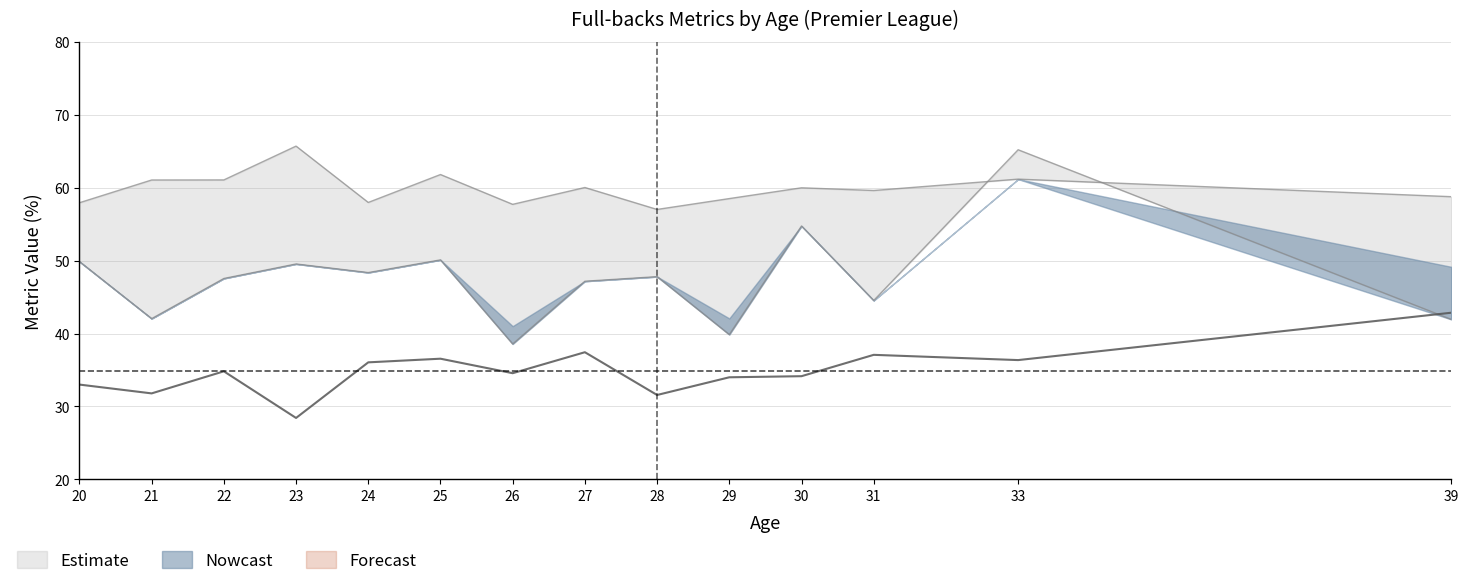

What value does the Accurate crosses, % series have at 31?

37.1